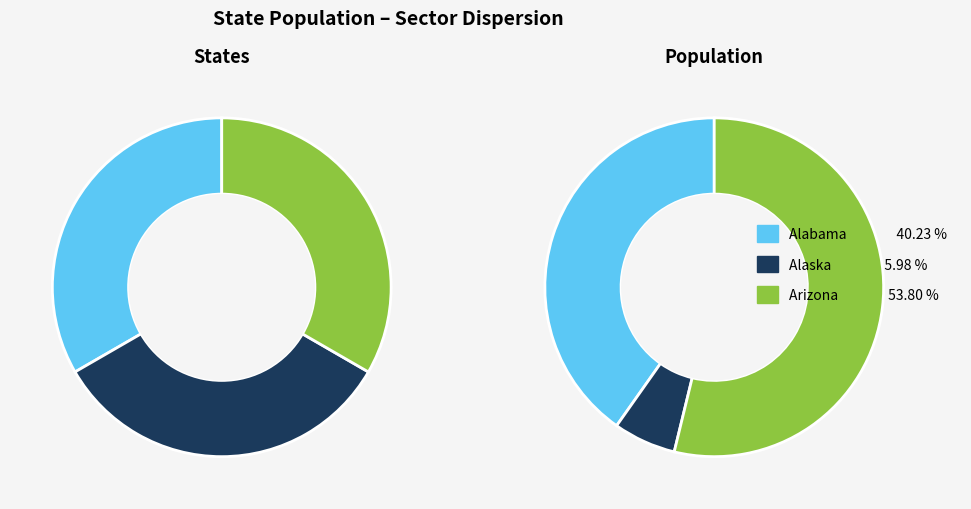

How many slices are in this pie chart?

3